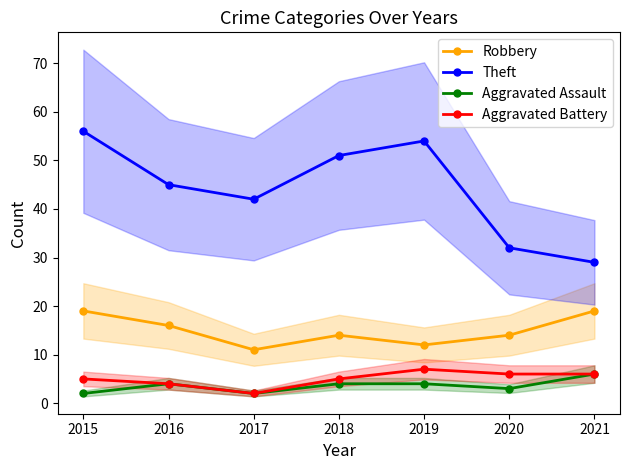

The Aggravated Battery series shows 4 at 2016. True or false?

True